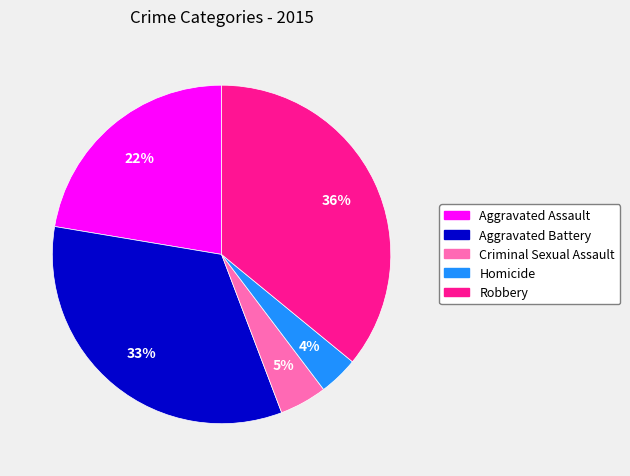

Which slice is the smallest?

Homicide